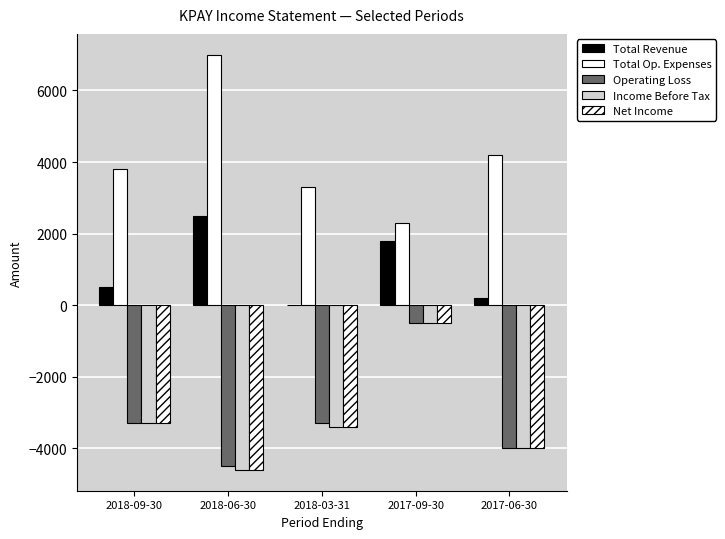

Between 2018-06-30 and 2017-06-30, which series saw the biggest shift?

Total Op. Expenses